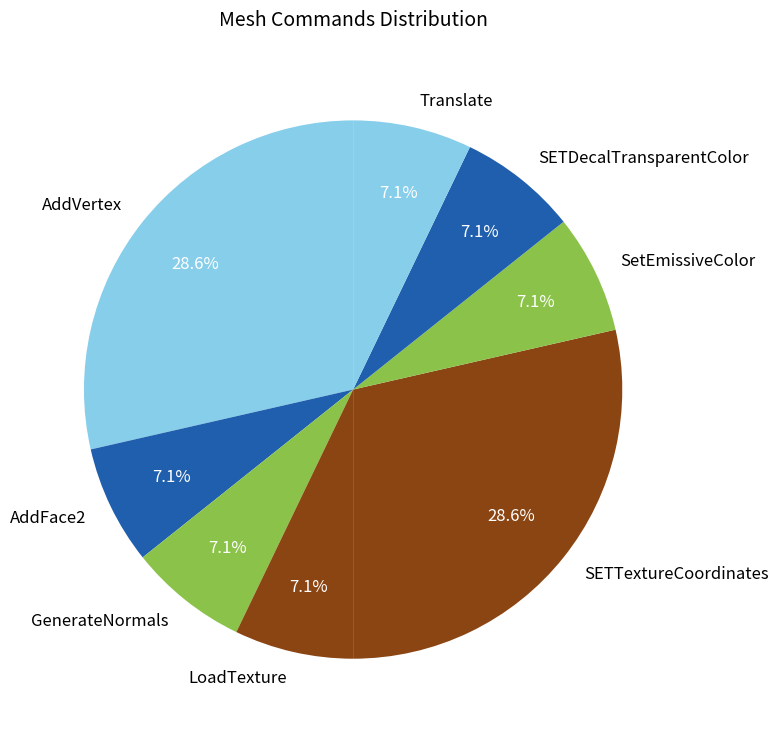

What is the ratio of the value at AddFace2 to the value at GenerateNormals?

1.0